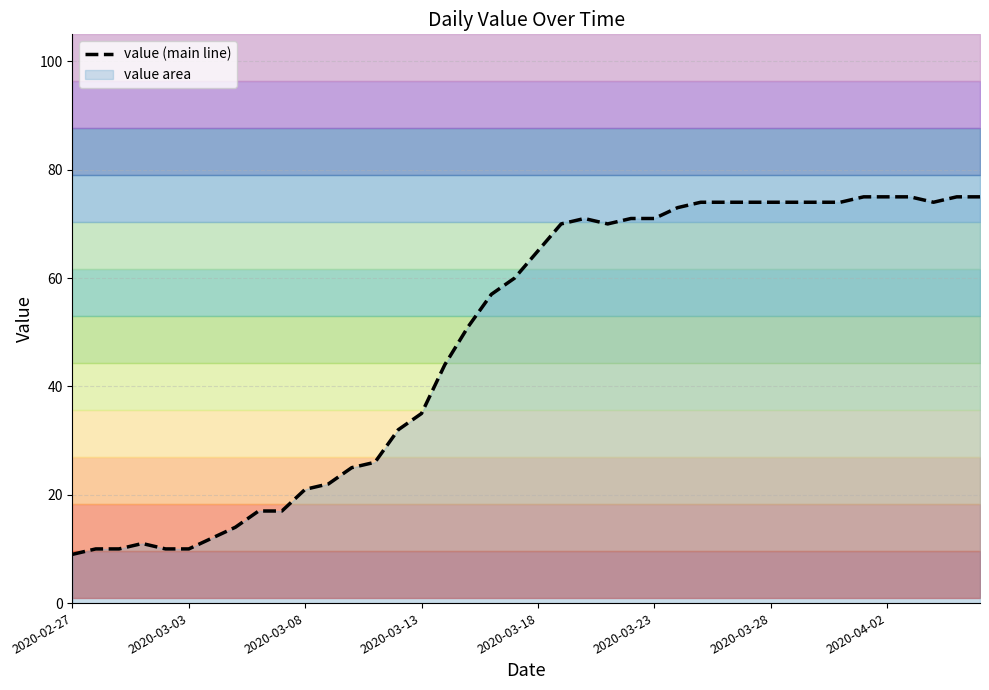

The chart shows a value of 105 at 19. True or false?

False